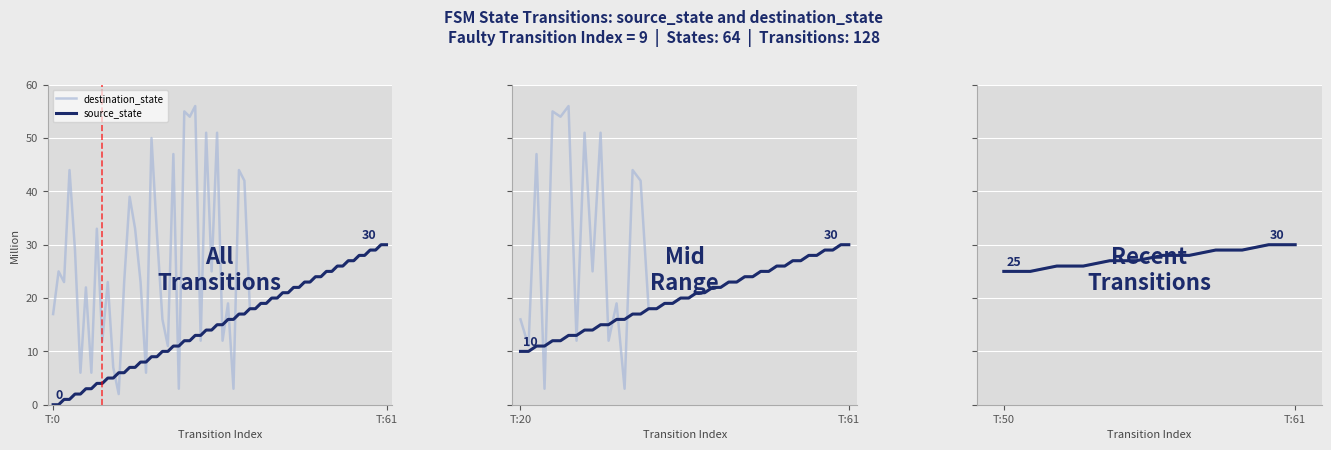

True or false: destination_state has a value of 16 at 8.

False